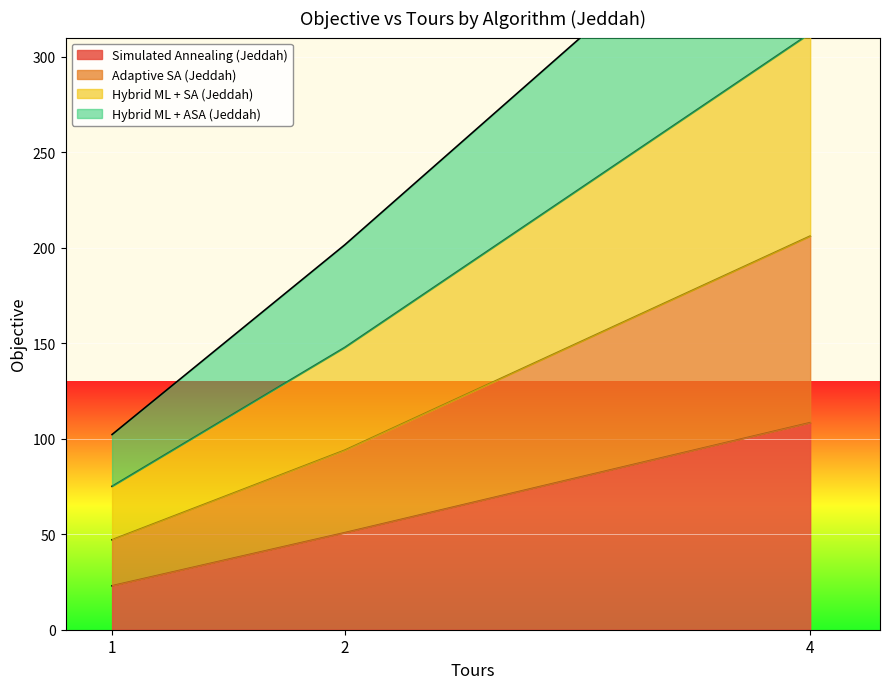

At which category is the sum across all series the highest?

4